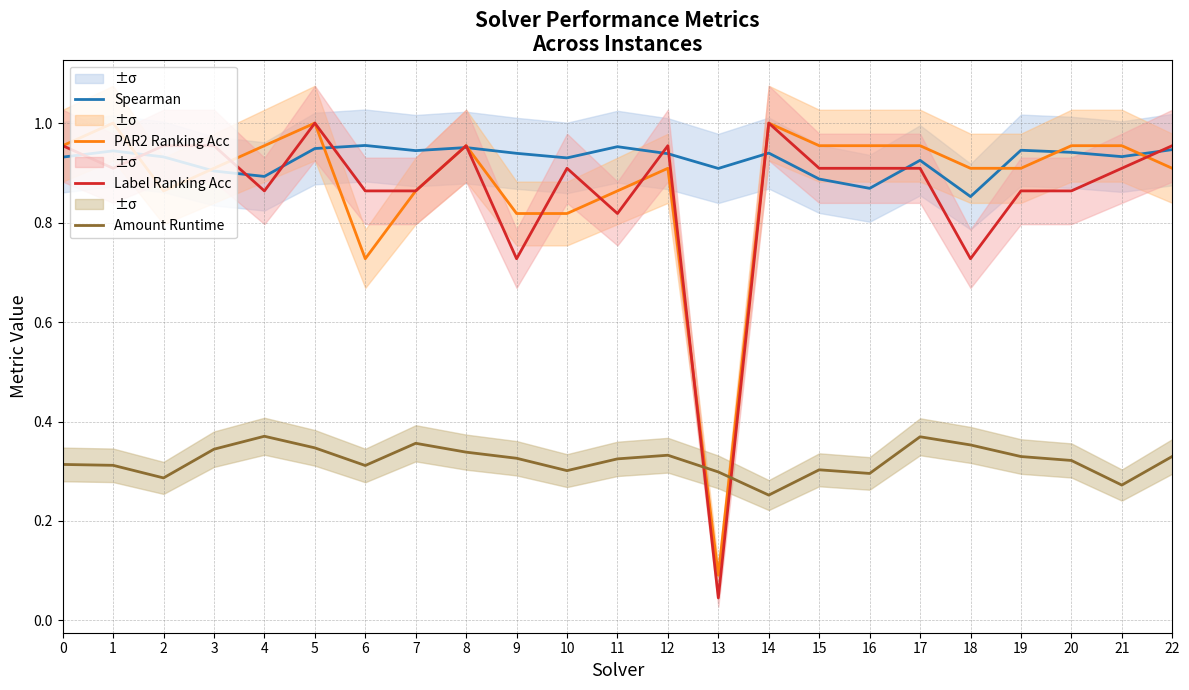

What is the value of the PAR2 Ranking Acc point at the 19th from the left?

0.9